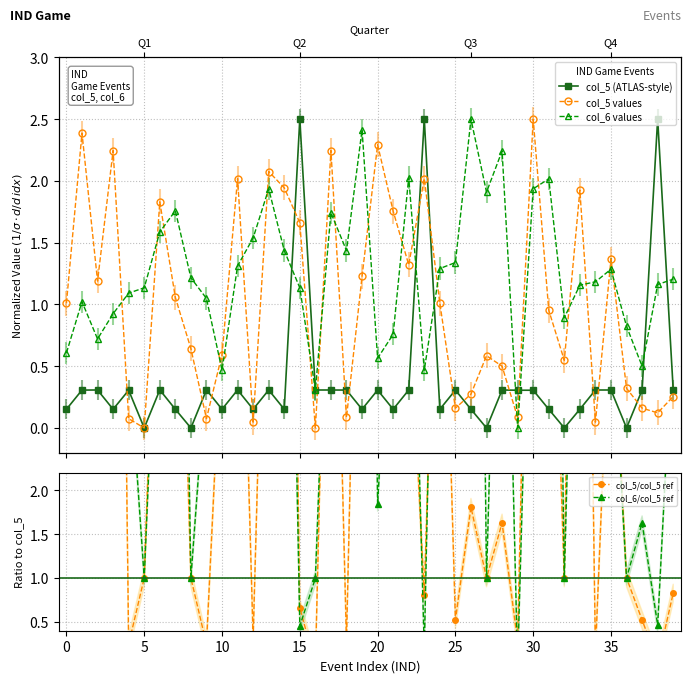

Rank the series at 27 from lowest to highest value.

col_5 (ATLAS-style), col_5 values, col_5/col_5 ref, col_6/col_5 ref, col_6 values